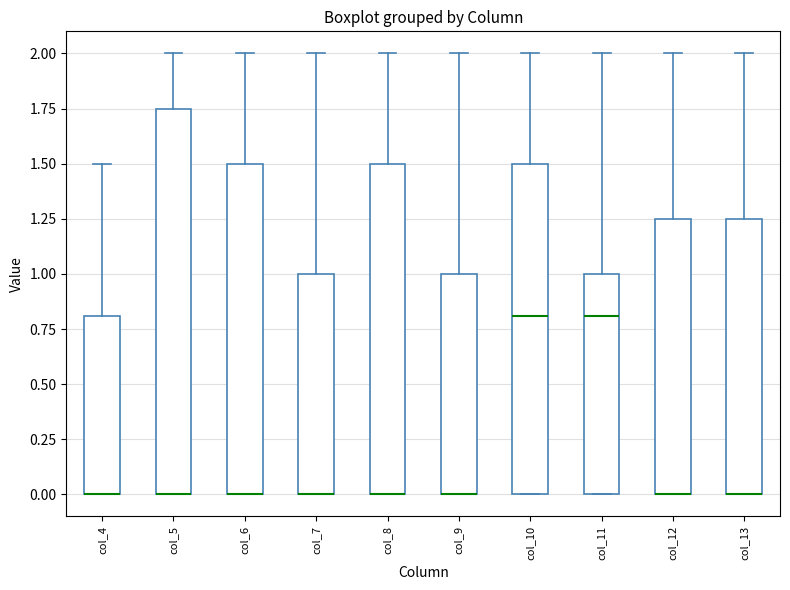

Reading left to right, transcribe this box plot: for each box, give where its median line is, the range the box spans, and where its two whiskers end, as read against the y-axis. The values are not printed on the chart, so give them approximately, as read against the axis.

col_4: median 0.00 (drawn on the box's lower edge), box 0.00 to 0.80, whiskers 0.00 to 1.50
col_5: median 0.00 (drawn on the box's lower edge), box 0.00 to 1.75, whiskers 0.00 to 2.00
col_6: median 0.00 (drawn on the box's lower edge), box 0.00 to 1.50, whiskers 0.00 to 2.00
col_7: median 0.00 (drawn on the box's lower edge), box 0.00 to 1.00, whiskers 0.00 to 2.00
col_8: median 0.00 (drawn on the box's lower edge), box 0.00 to 1.50, whiskers 0.00 to 2.00
col_9: median 0.00 (drawn on the box's lower edge), box 0.00 to 1.00, whiskers 0.00 to 2.00
col_10: median 0.80, box 0.00 to 1.50, whiskers 0.00 to 2.00
col_11: median 0.80, box 0.00 to 1.00, whiskers 0.00 to 2.00
col_12: median 0.00 (drawn on the box's lower edge), box 0.00 to 1.25, whiskers 0.00 to 2.00
col_13: median 0.00 (drawn on the box's lower edge), box 0.00 to 1.25, whiskers 0.00 to 2.00